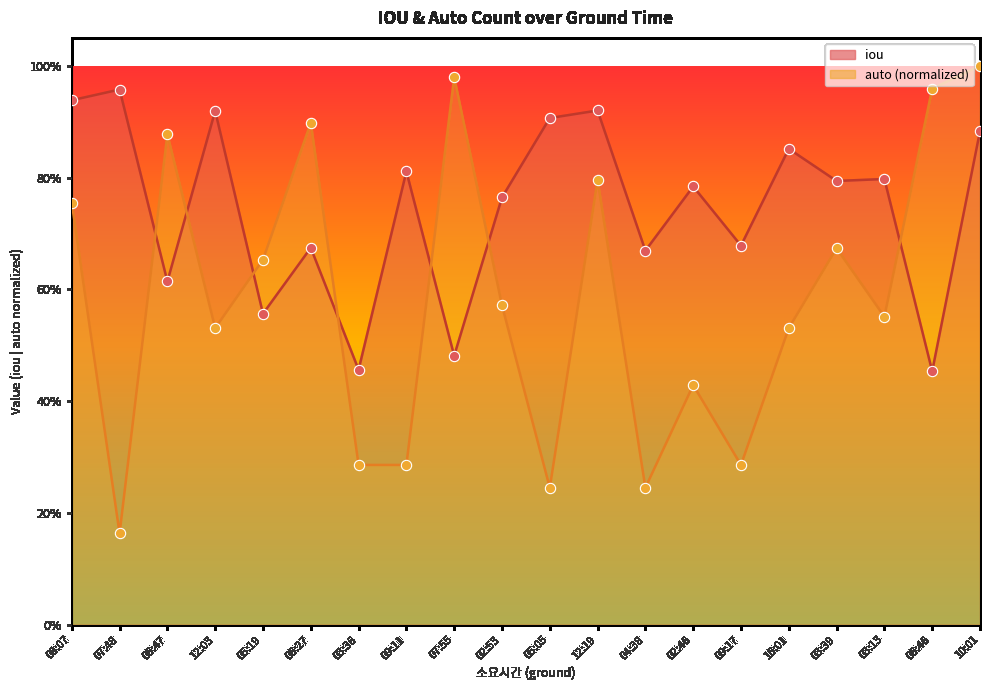

Which series has the widest spread of Y values?

auto